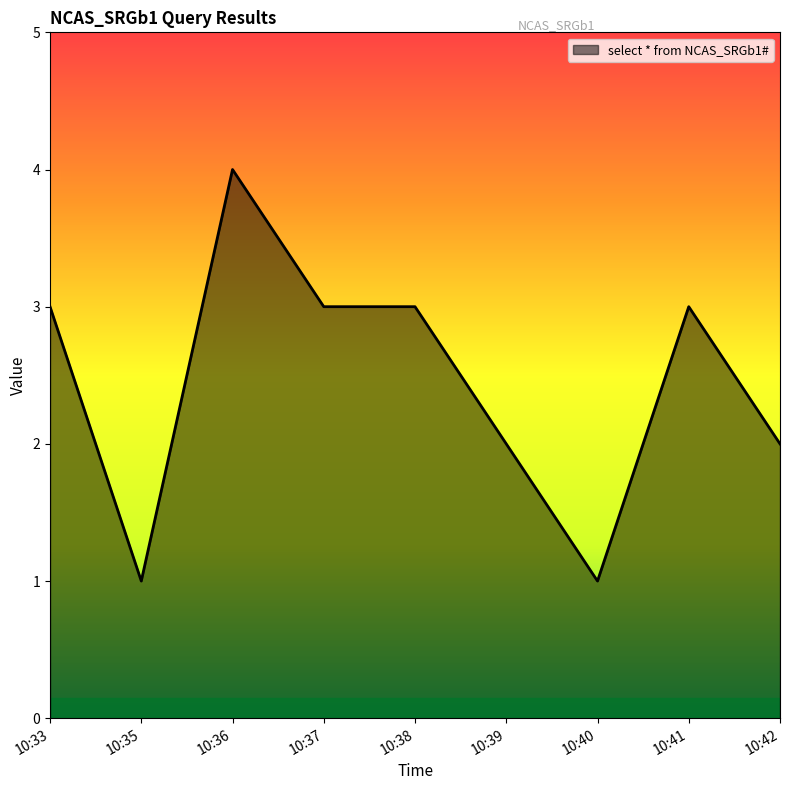

Count the values in the range 2 to 3.

6